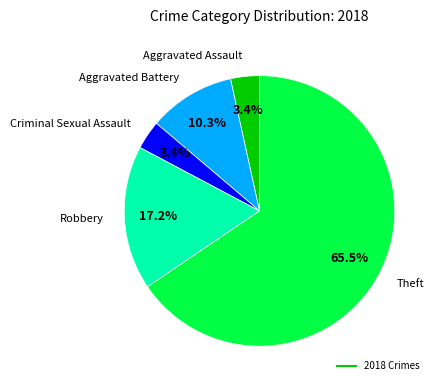

Is there a majority slice in this chart?

Yes